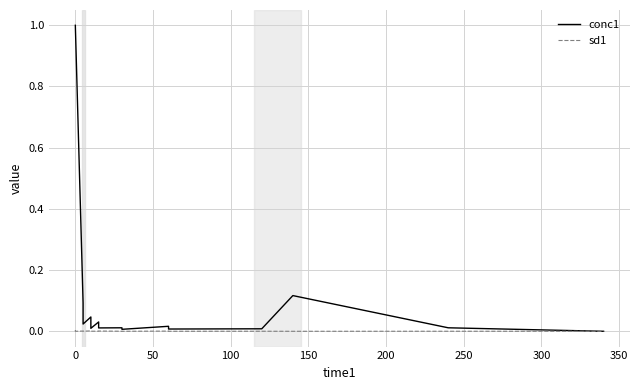

At which label is sd1 closest to 0?

50